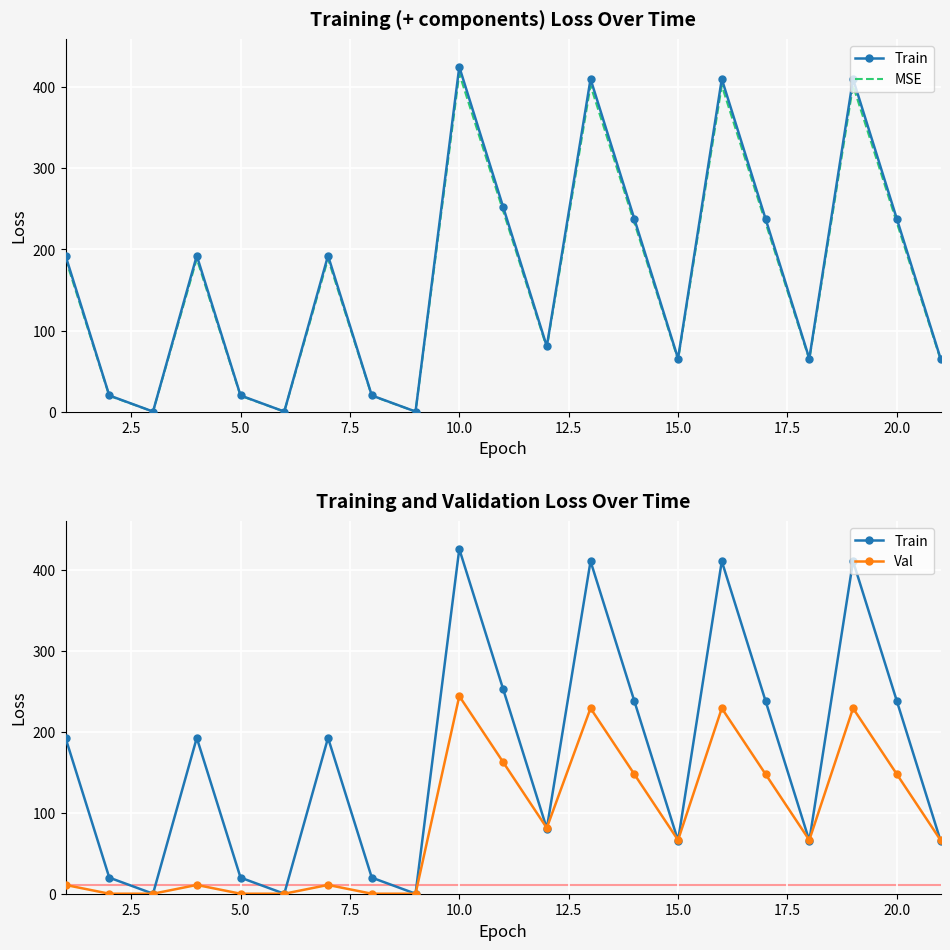

What are all the series names shown in the legend?

Train, MSE, Val